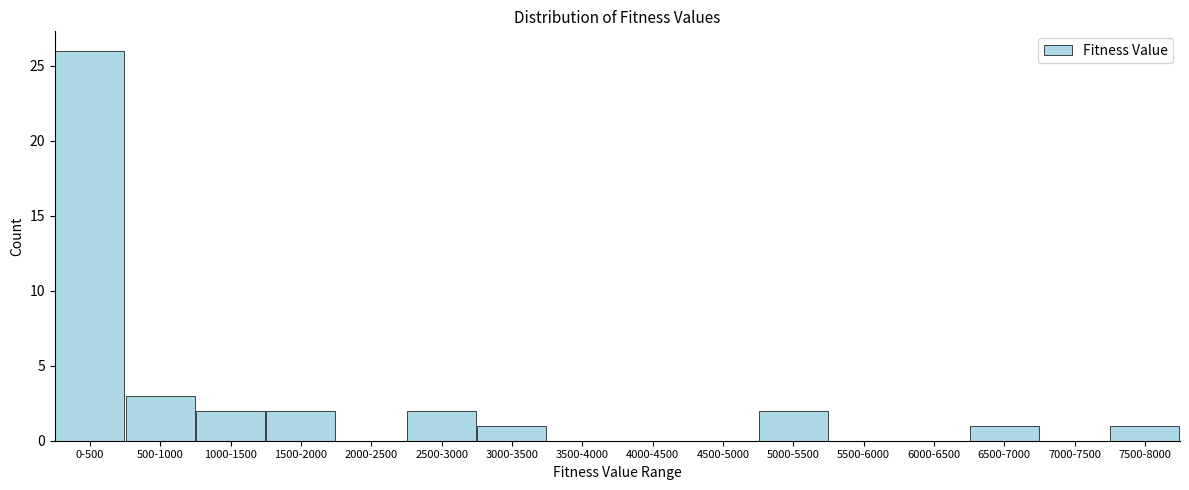

Reading right to left, extract all data points from this chart.

7500-8000=1	7000-7500=0	6500-7000=1	6000-6500=0	5500-6000=0	5000-5500=2	4500-5000=0	4000-4500=0	3500-4000=0	3000-3500=1	2500-3000=2	2000-2500=0	1500-2000=2	1000-1500=2	500-1000=3	0-500=26